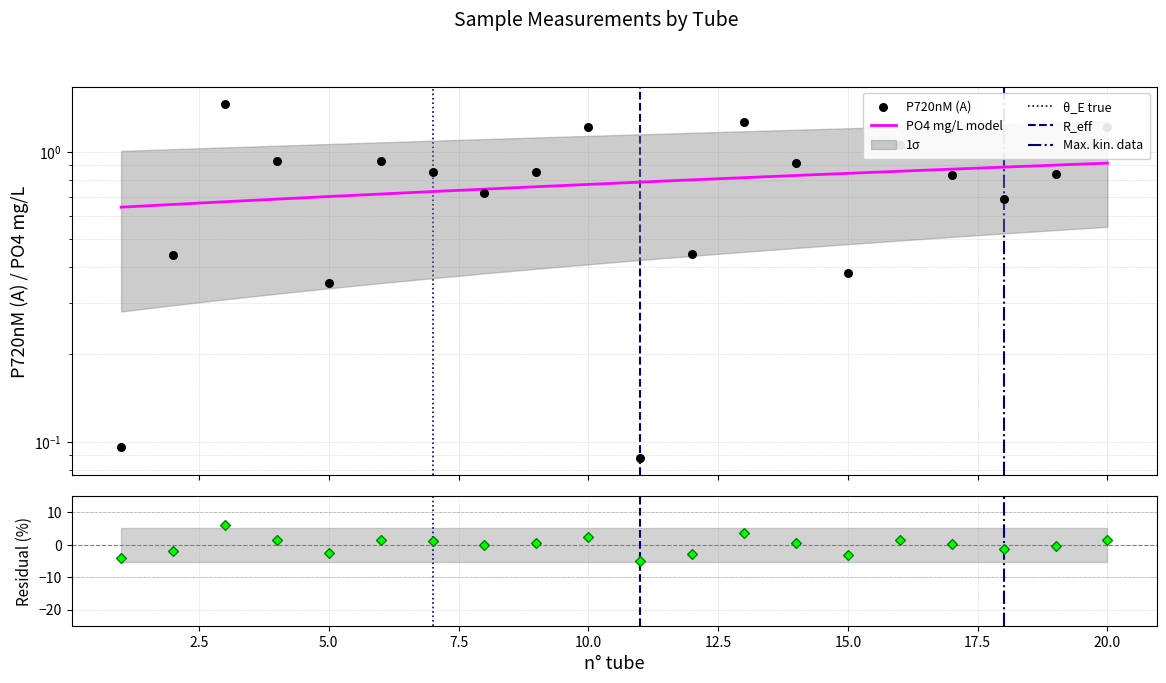

At how many categories does at least one series exceed -3?

20